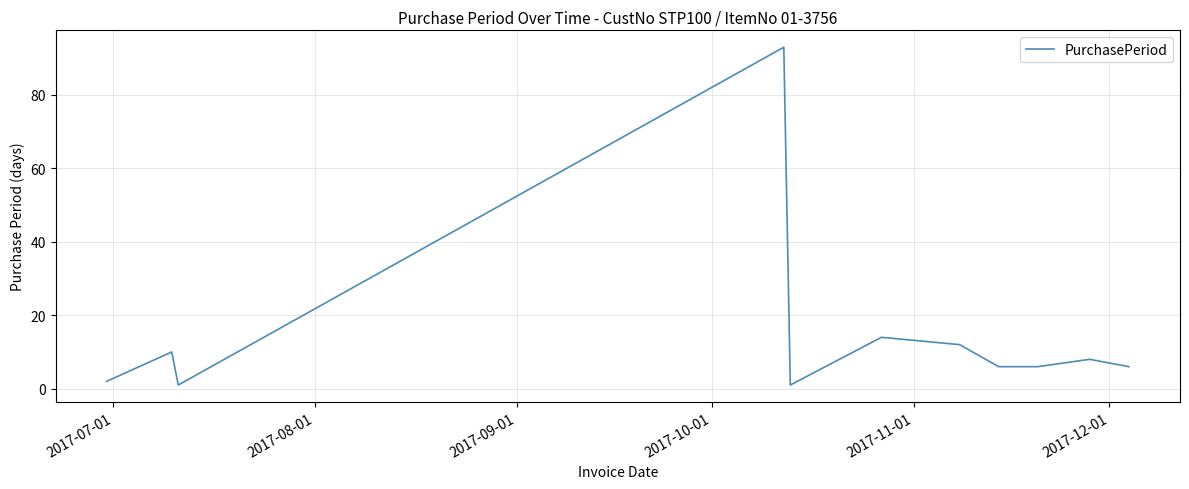

What is the maximum value shown in the chart?

93